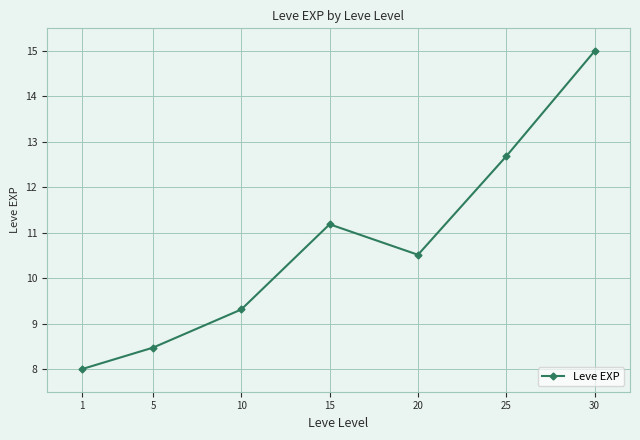

What is the ratio of the value at 20 to the value at 10?

1.1